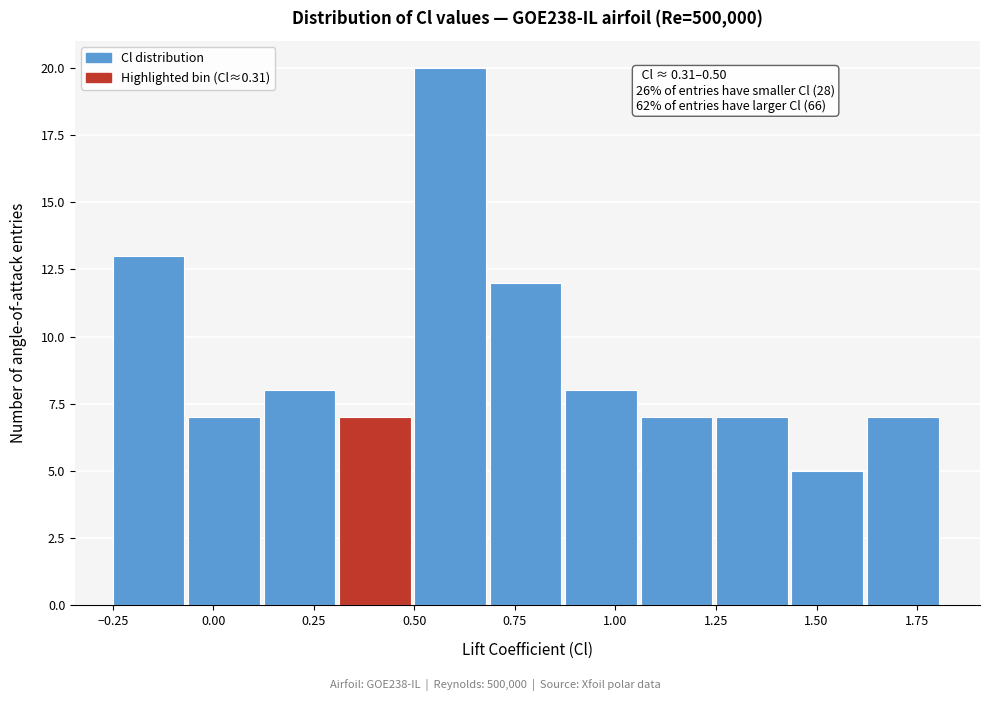

Around what value on the x-axis is the tallest bar? Give the approximate position of its centre, as read against the axis.

0.60